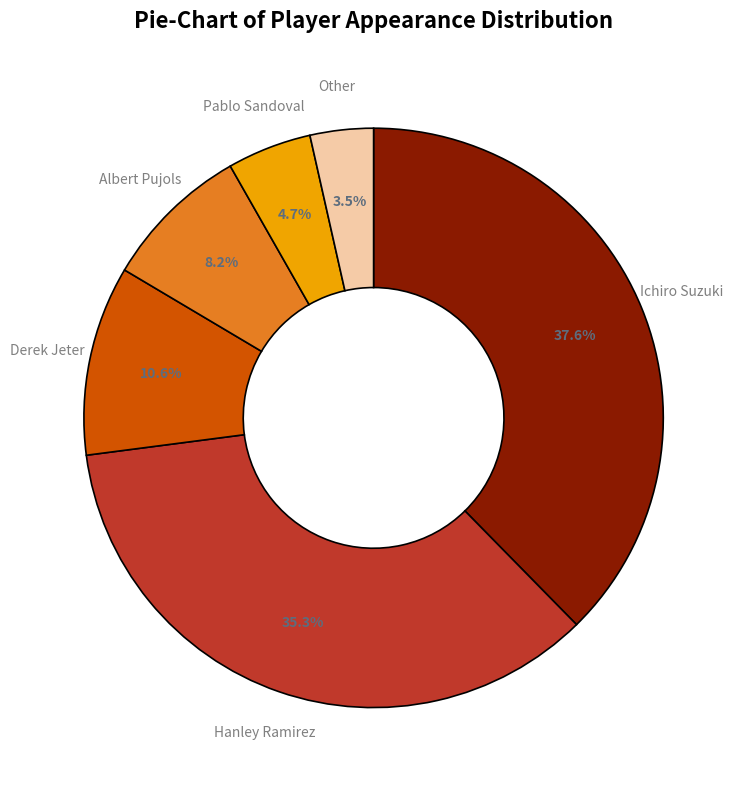

Rank the categories by value from highest to lowest.

Ichiro Suzuki, Hanley Ramirez, Derek Jeter, Albert Pujols, Pablo Sandoval, Other